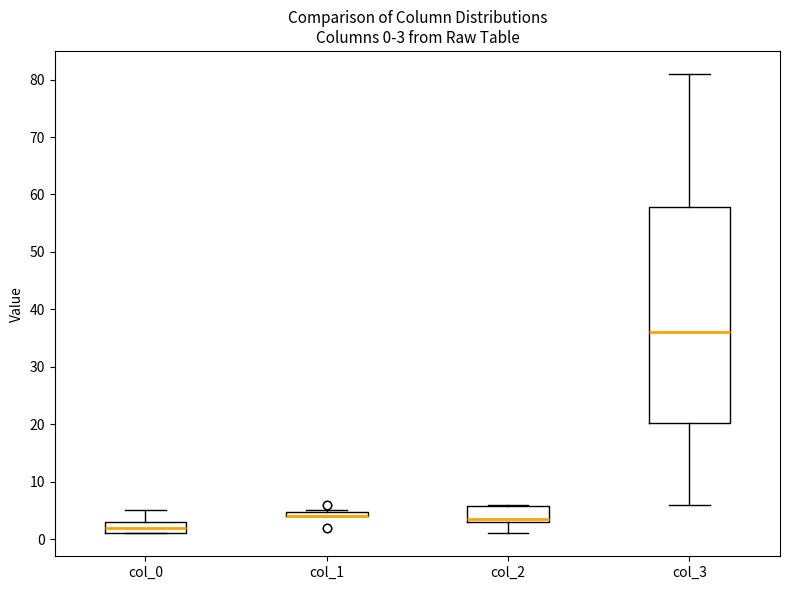

Comparing the boxes themselves (not the whiskers), which one is the tallest?

col_3